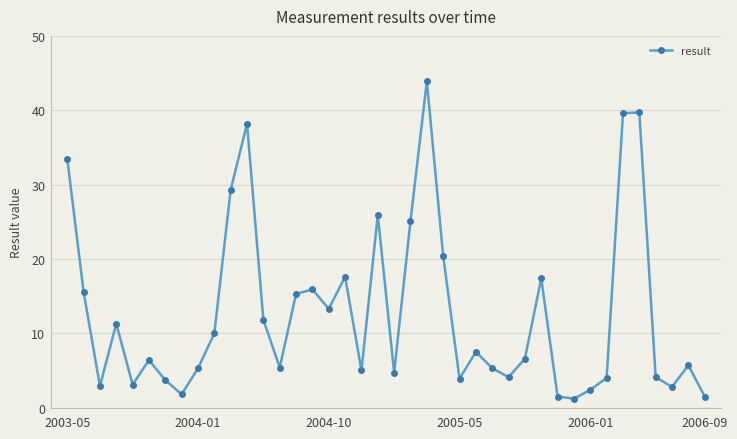

What is the greatest value displayed?

43.9